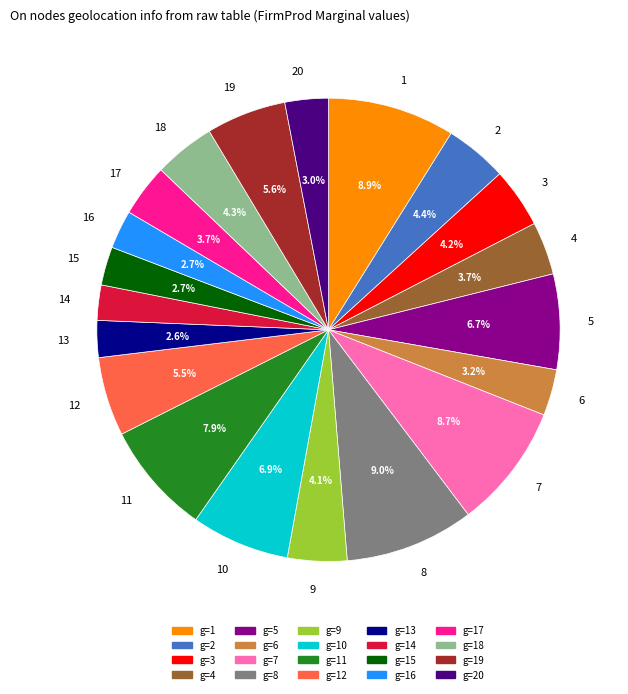

Count the number of slices in the pie.

20